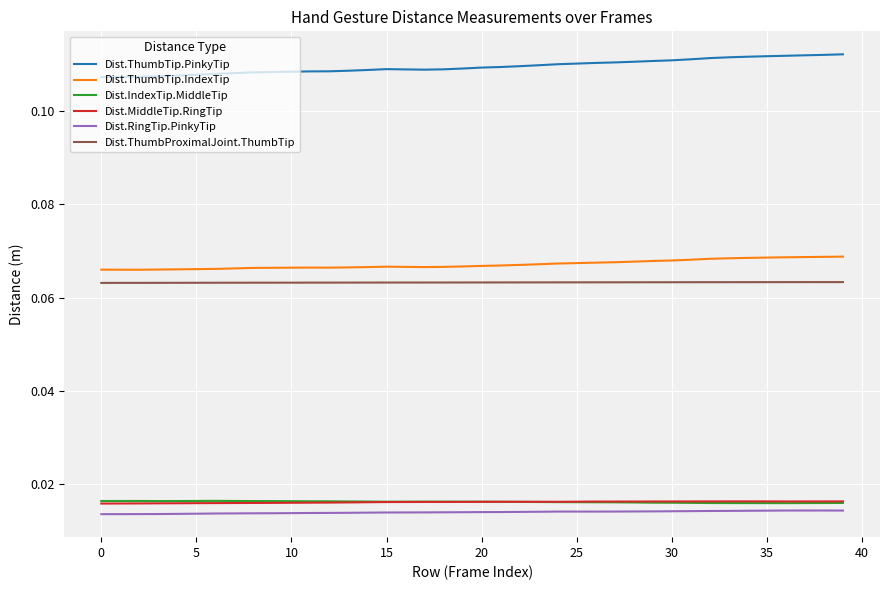

Which series has the largest total across all categories?

Dist.ThumbTip.PinkyTip